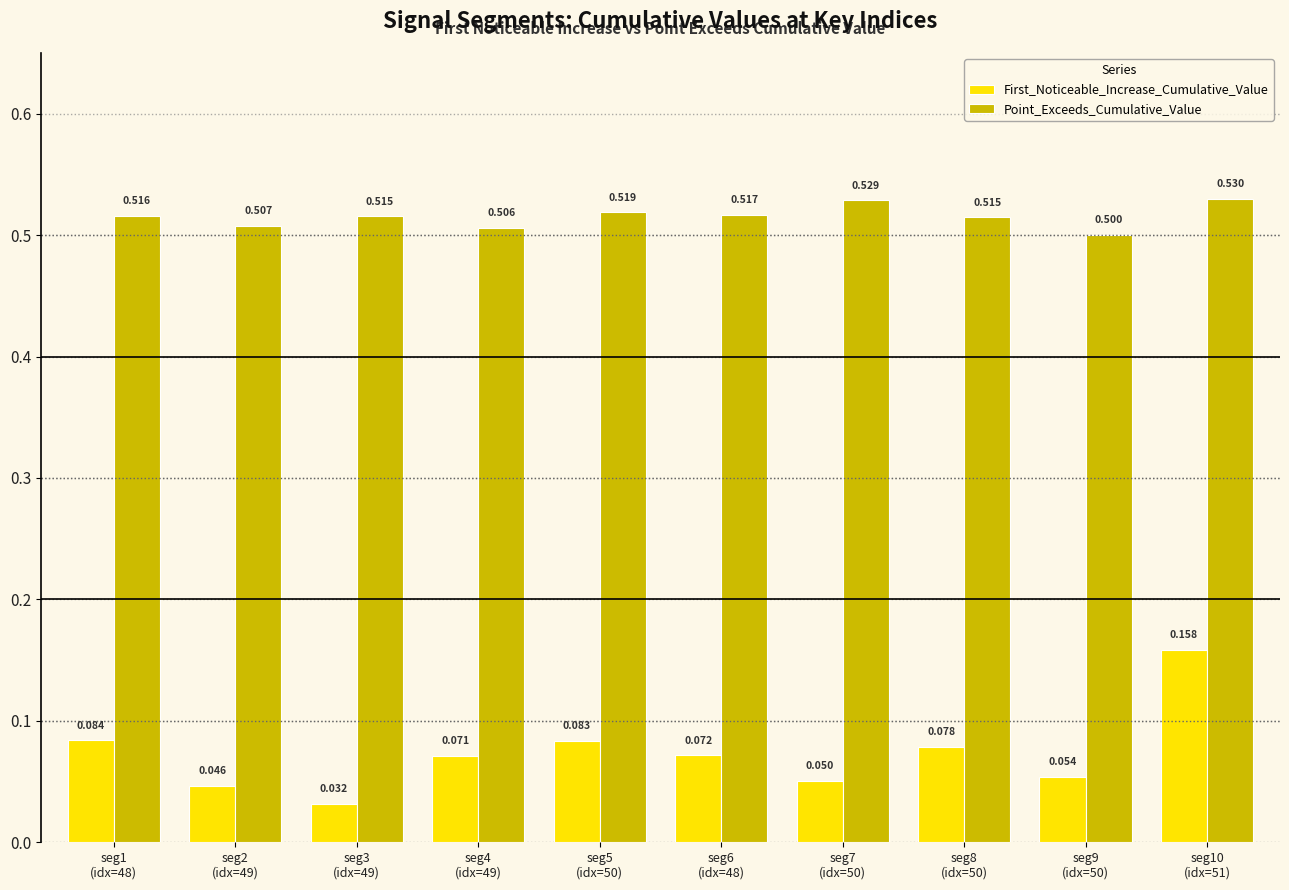

What position from the right is seg2
(idx=49)?

9